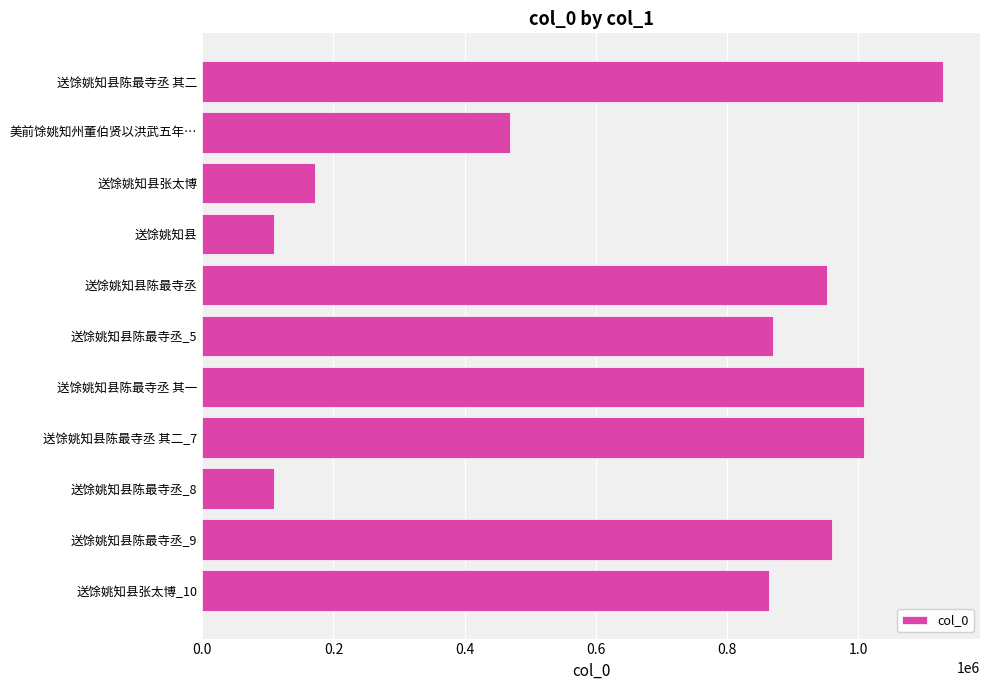

At which label is the value closest to 619293?

美前馀姚知州董伯贤以洪武五年…